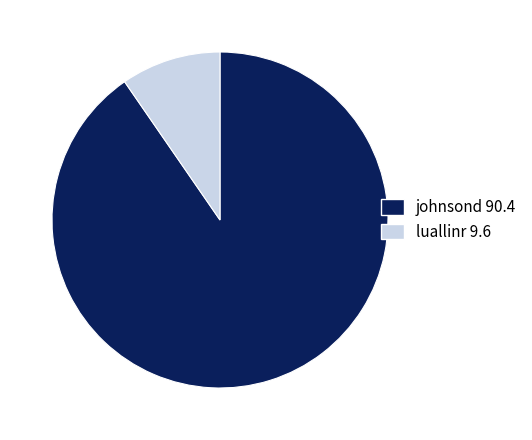

Which slice is the largest?

johnsond